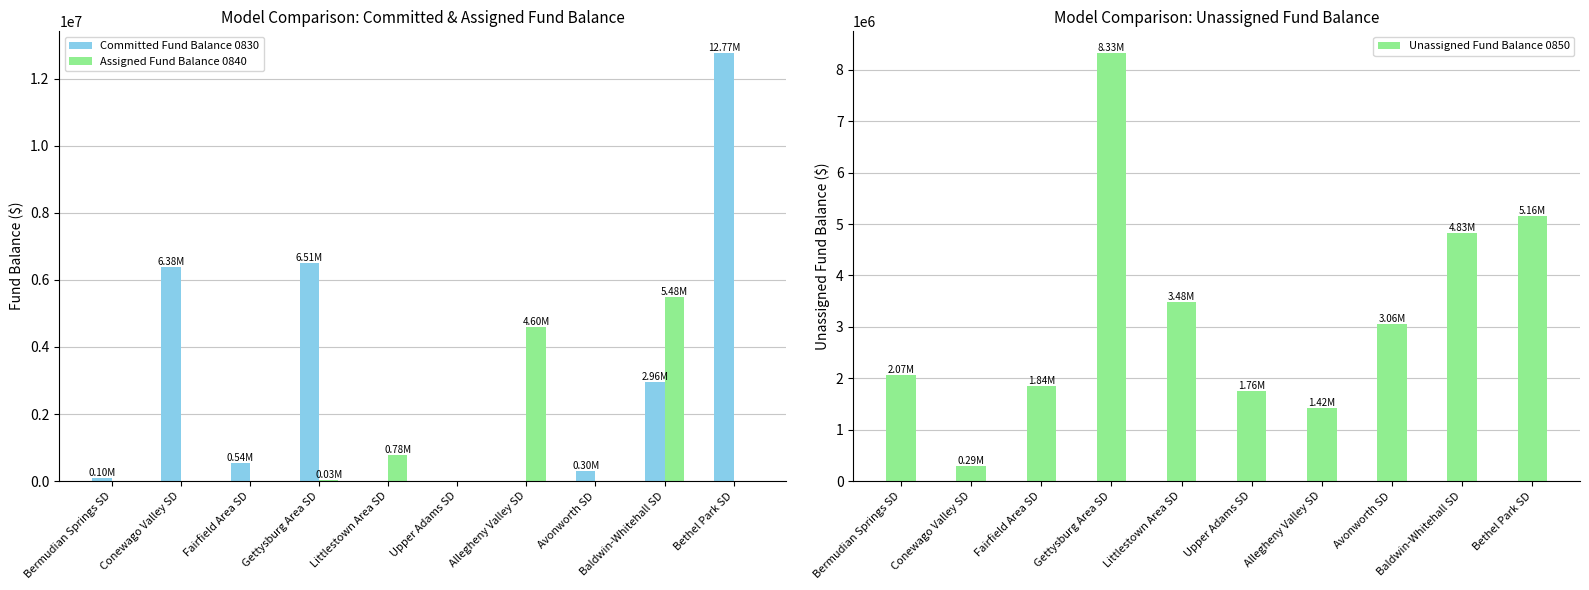

Which category has the lowest value in the Unassigned Fund Balance 0850 series?

Conewago Valley SD